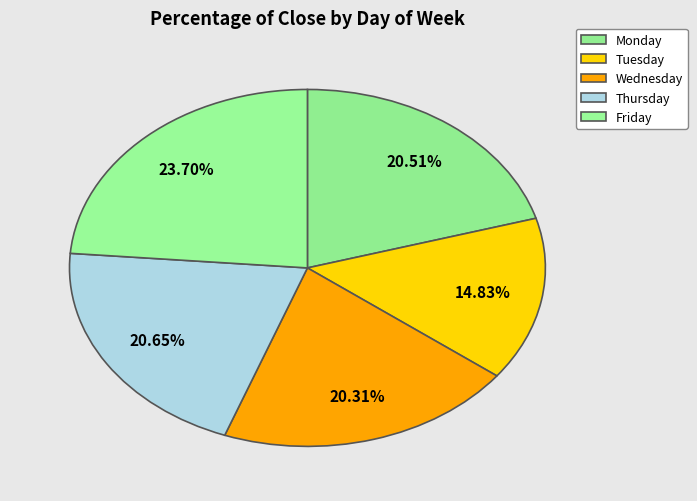

What is the smallest slice in the pie chart?

Tuesday